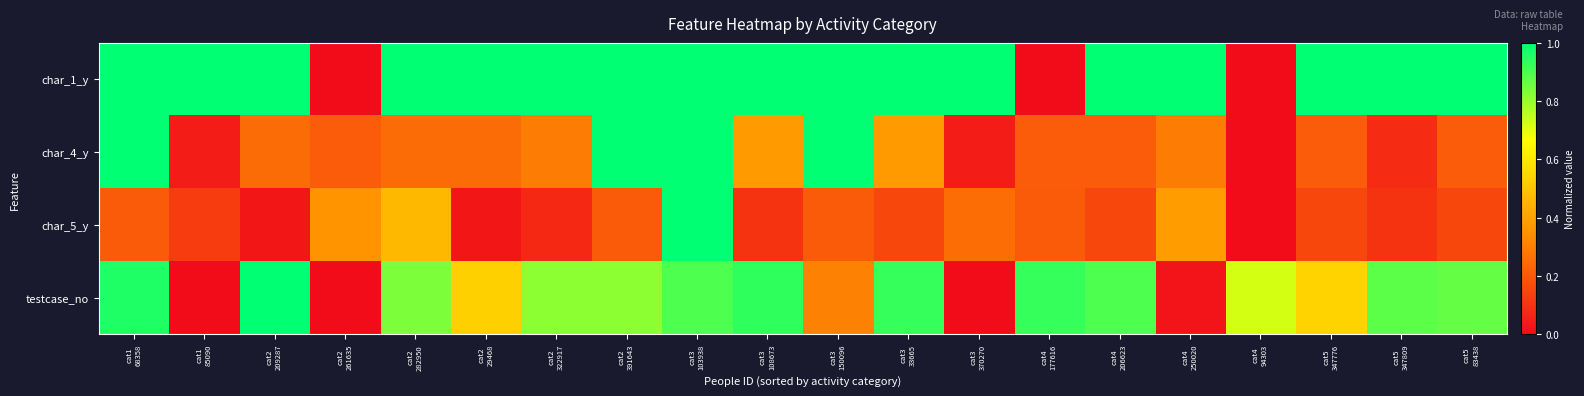

What is the total value across all series at cat2
391643?

3.0